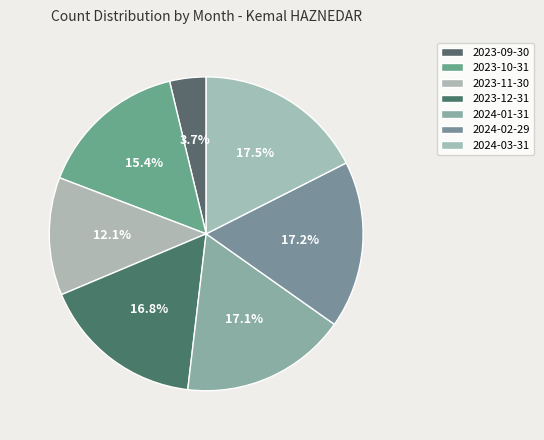

What is the change in value from 2023-09-30 to 2023-12-31?

+87